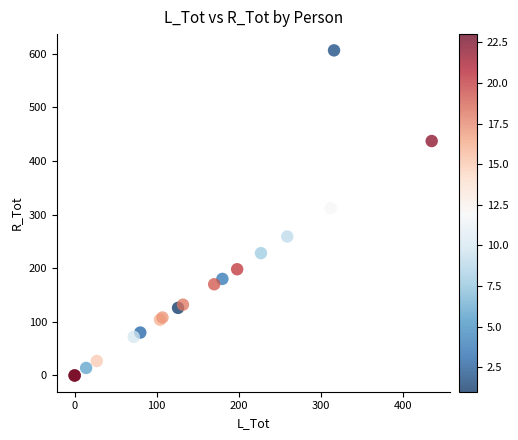

What Y value in the scatter plot is closest to 303?

312